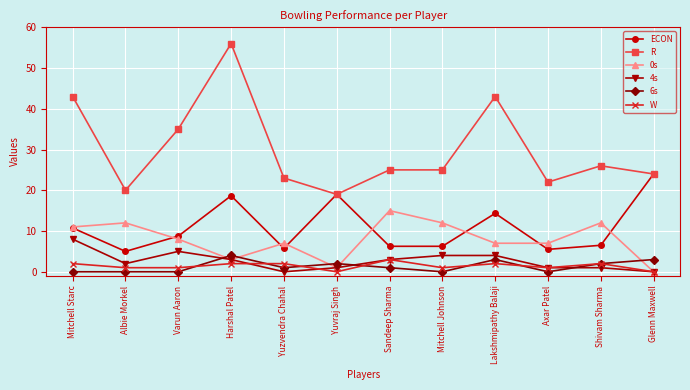

Which series changed the most between Mitchell Johnson and Glenn Maxwell?

ECON